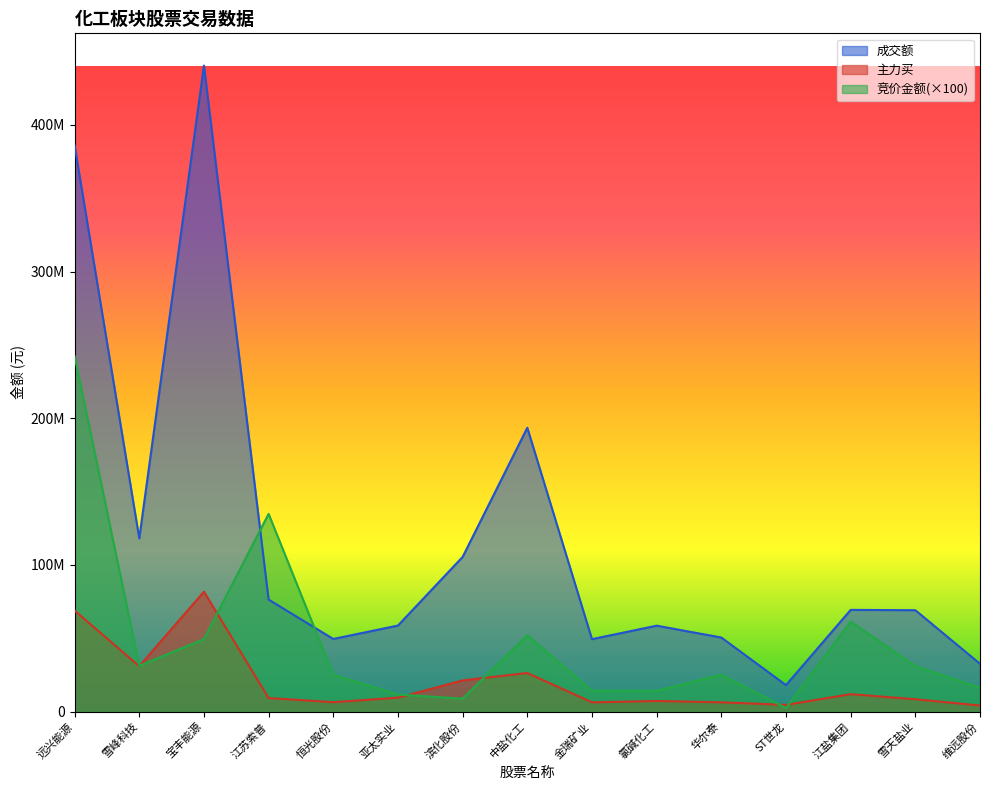

The 竞价金额 series shows 10838297 at 中盐化工. True or false?

False